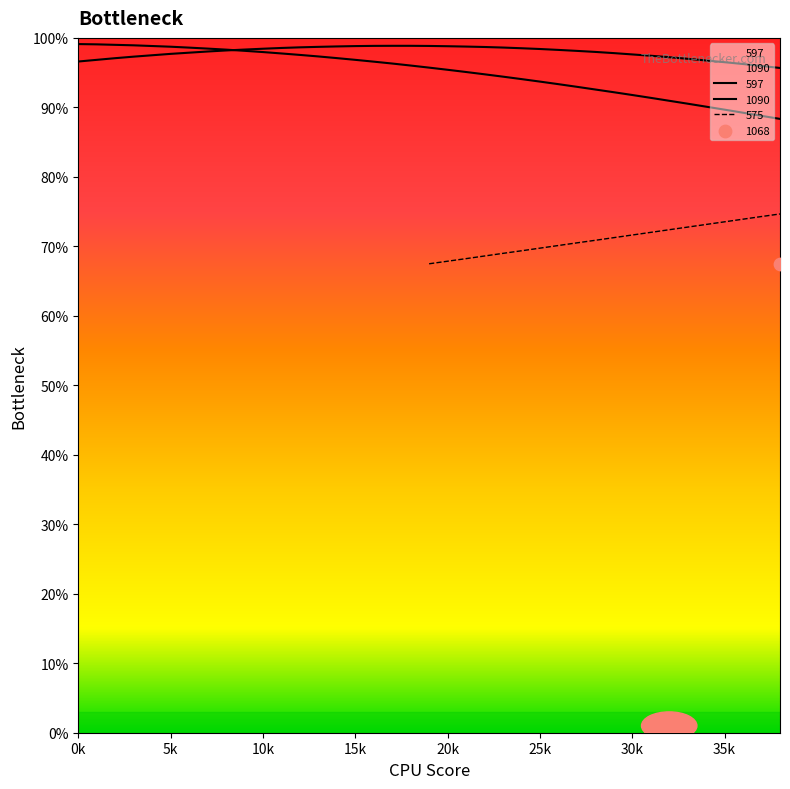

Which series has the largest total across all categories?

1090